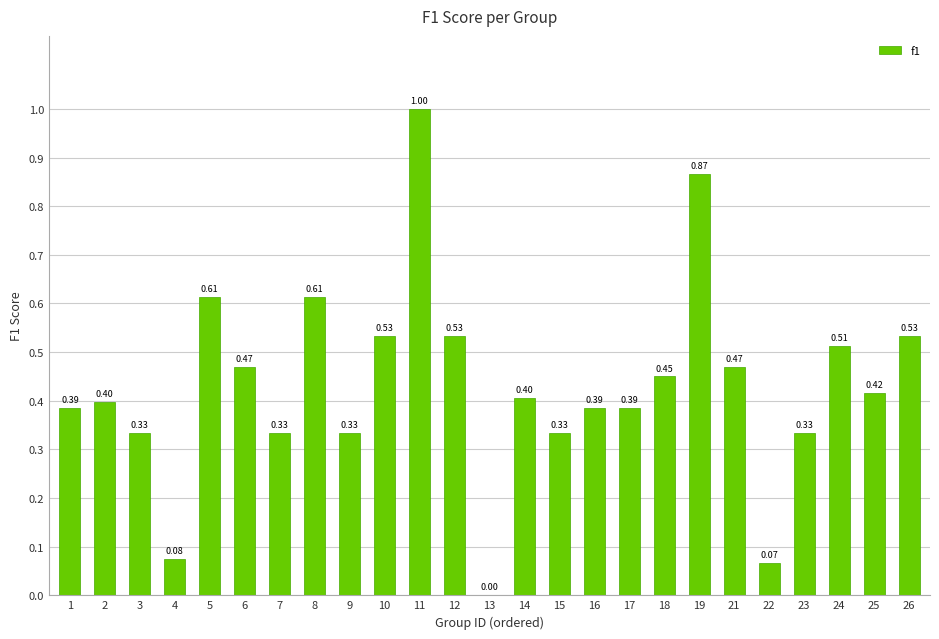

What is the change in value from 8 to 22?

-0.5